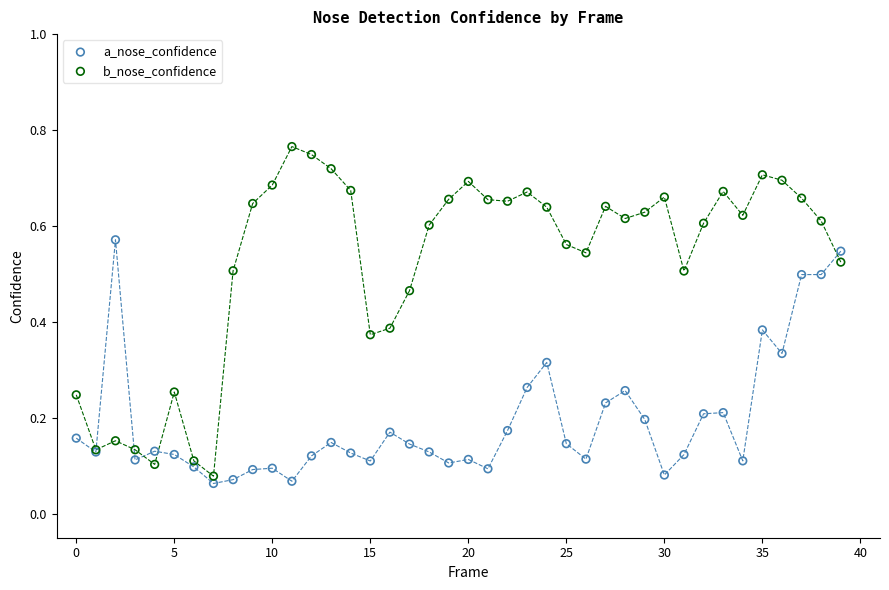

Which series contains the lowest Y value?

a_nose_confidence